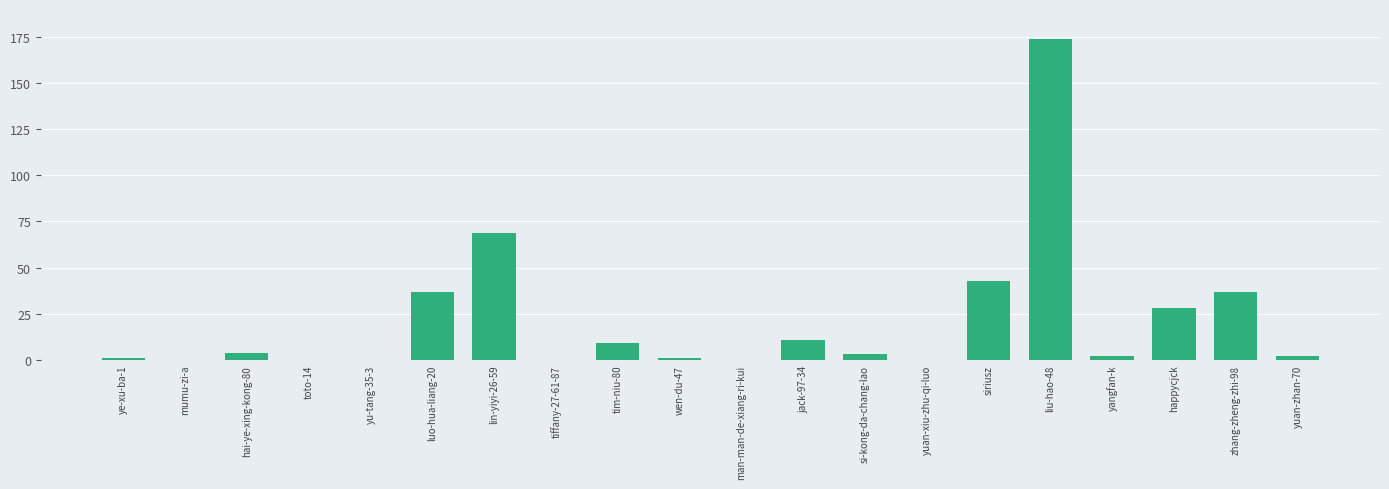

Reading left to right, list all the values displayed in this chart.

1	0	4	0	0	37	69	0	9	1	0	11	3	0	43	174	2	28	37	2